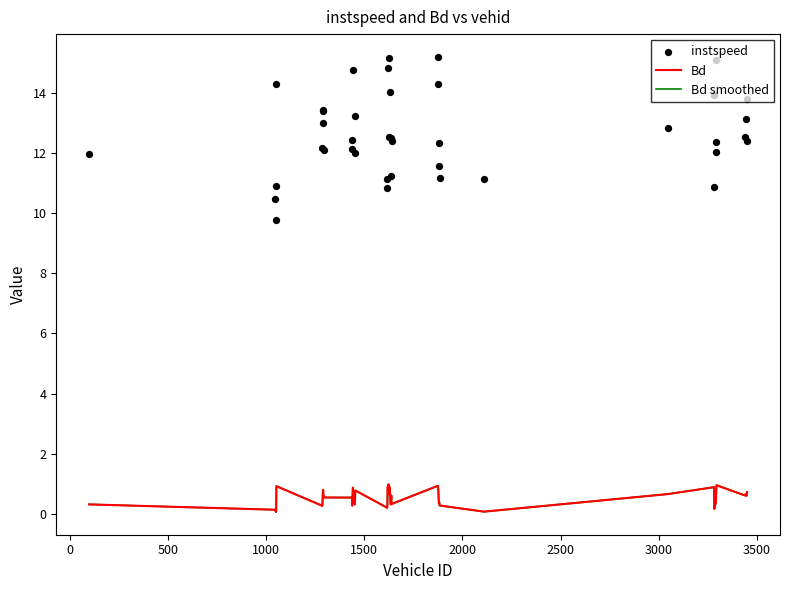

Which series has the widest spread of Y values?

instspeed